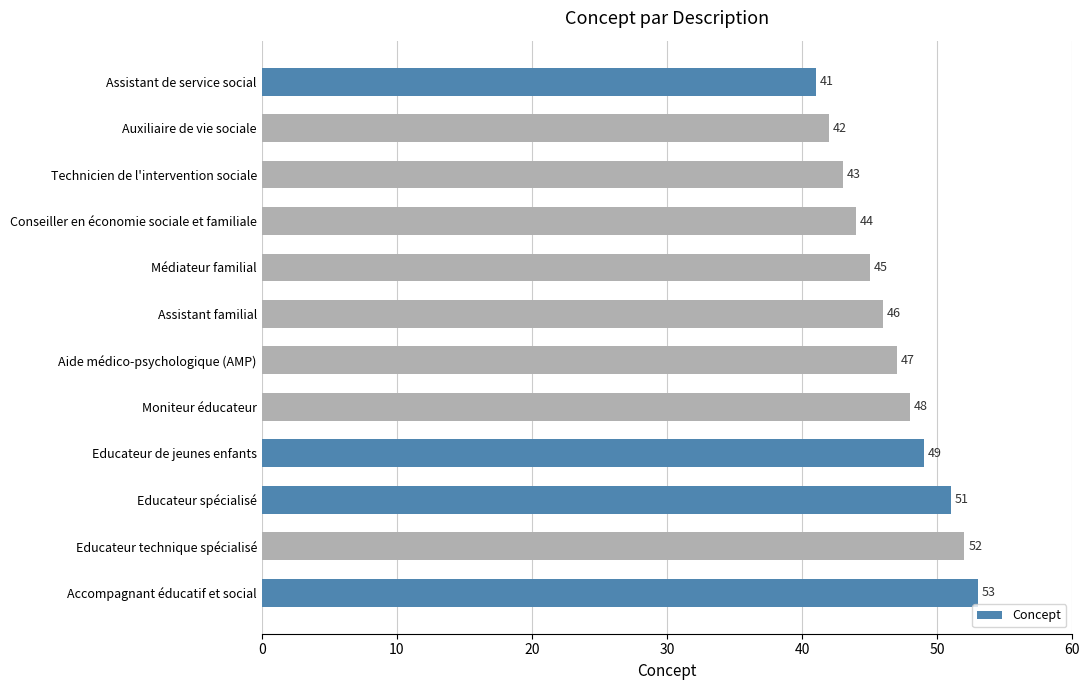

What is the sum of all values?

561